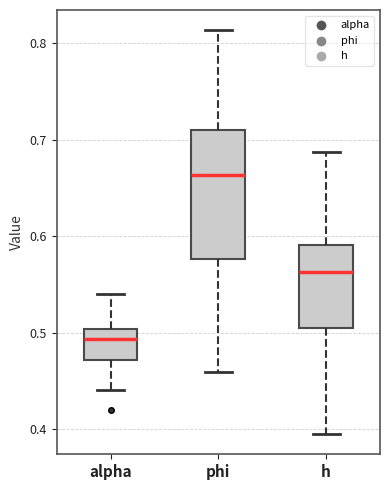

Reading left to right, transcribe this box plot: for each box, give where its median line is, the range the box spans, and where its two whiskers end, as read against the y-axis. The values are not printed on the chart, so give them approximately, as read against the axis.

alpha: median 0.49, box 0.47 to 0.50, whiskers 0.44 to 0.54
phi: median 0.66, box 0.58 to 0.71, whiskers 0.46 to 0.81
h: median 0.56, box 0.51 to 0.59, whiskers 0.39 to 0.69